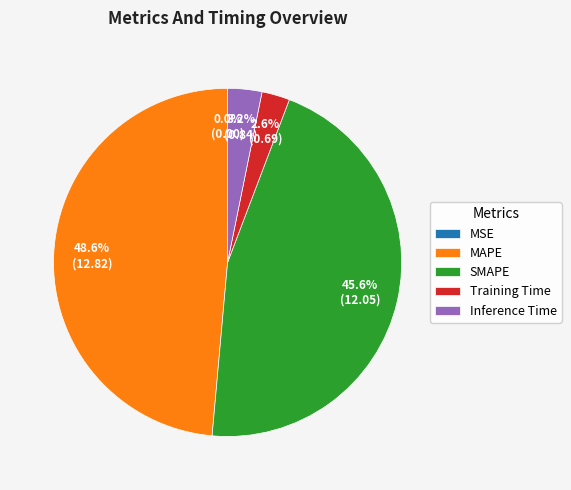

Combined, what portion of the pie is SMAPE and Inference Time?

48.8%